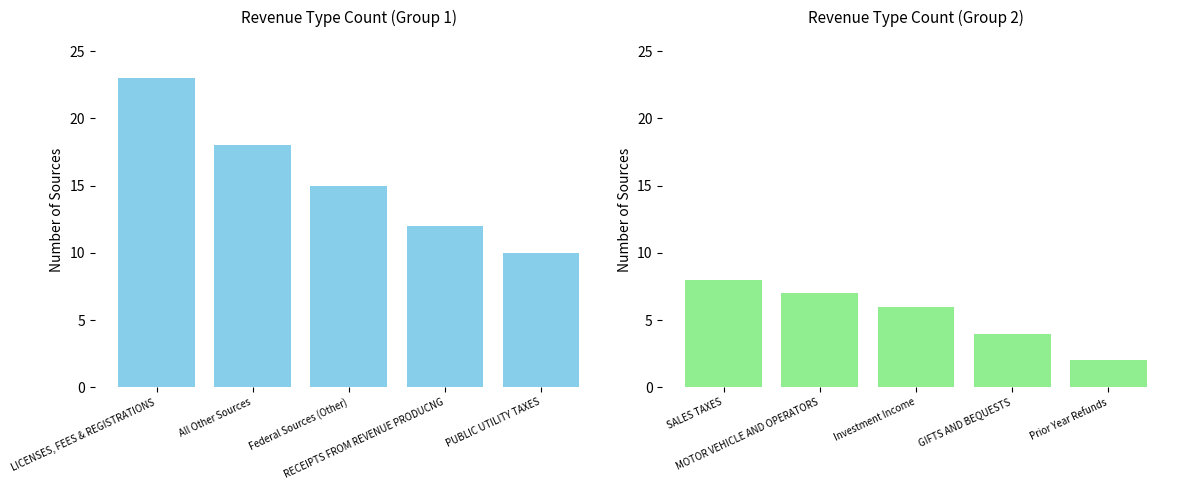

How many values in the Count of Sources (Group 1) series are below 15?

2